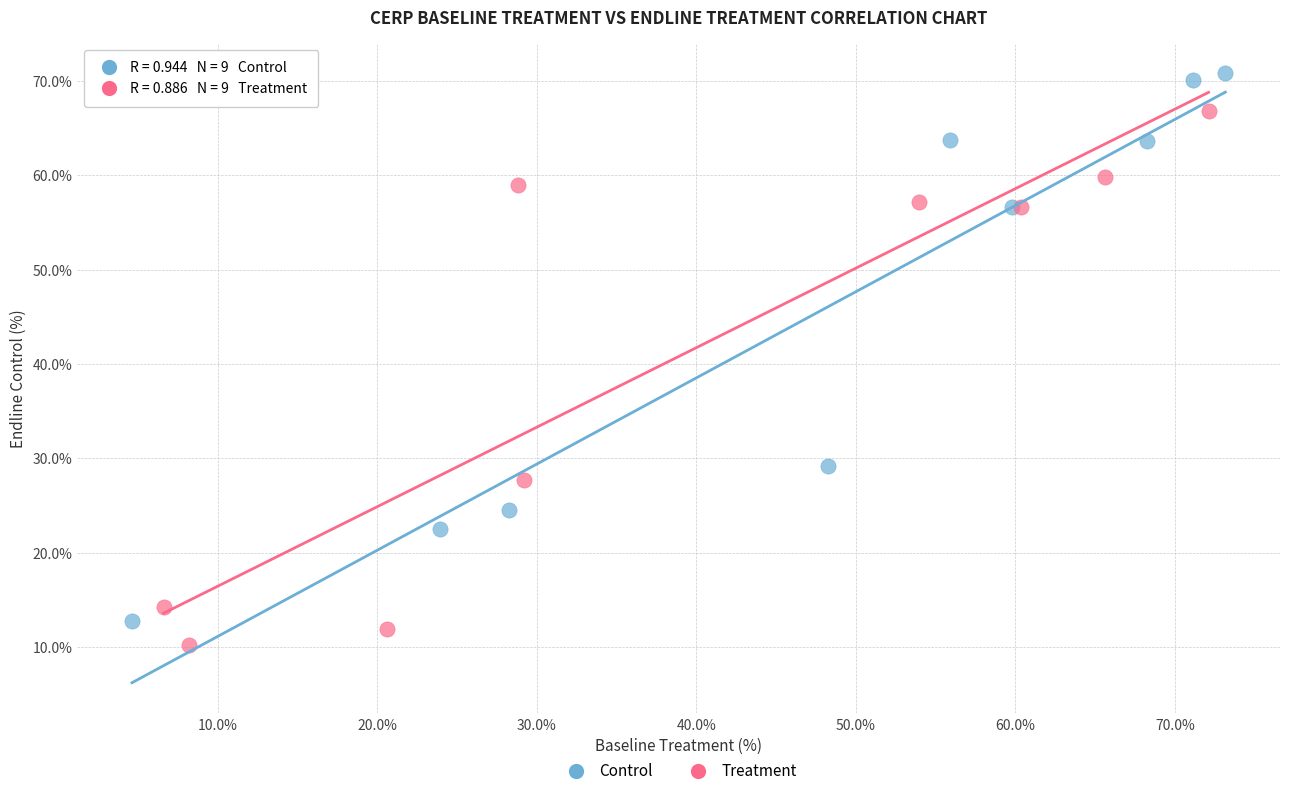

Which series reaches the minimum Y coordinate?

Treatment